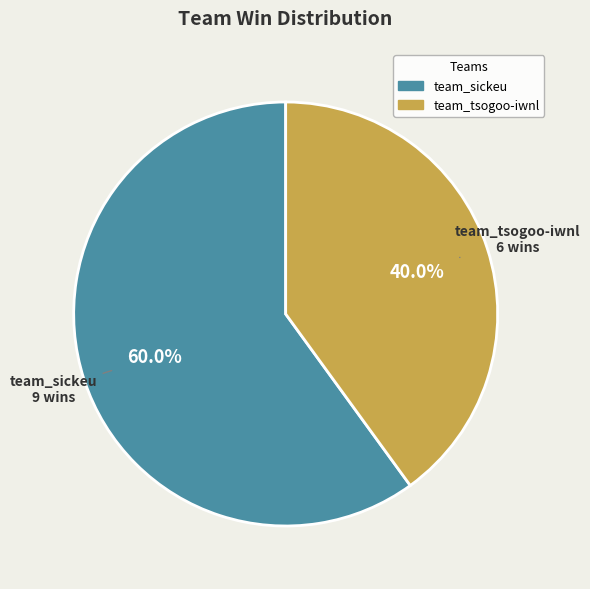

Does any single category account for the majority?

Yes